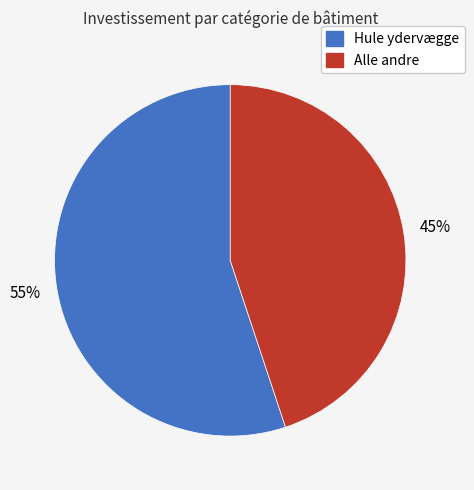

Does any single category account for the majority?

Yes